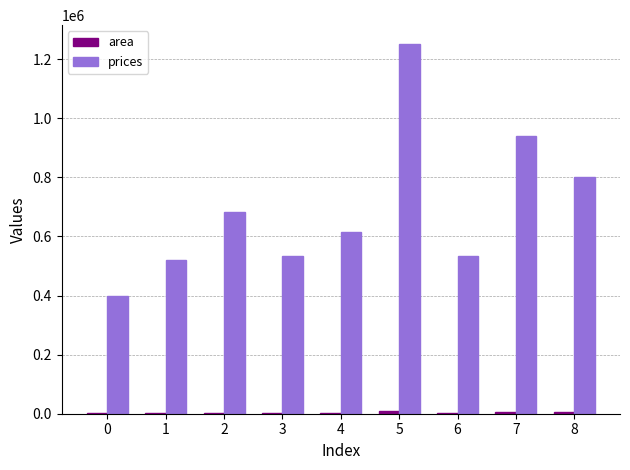

Which series changed the most between 3 and 5?

prices